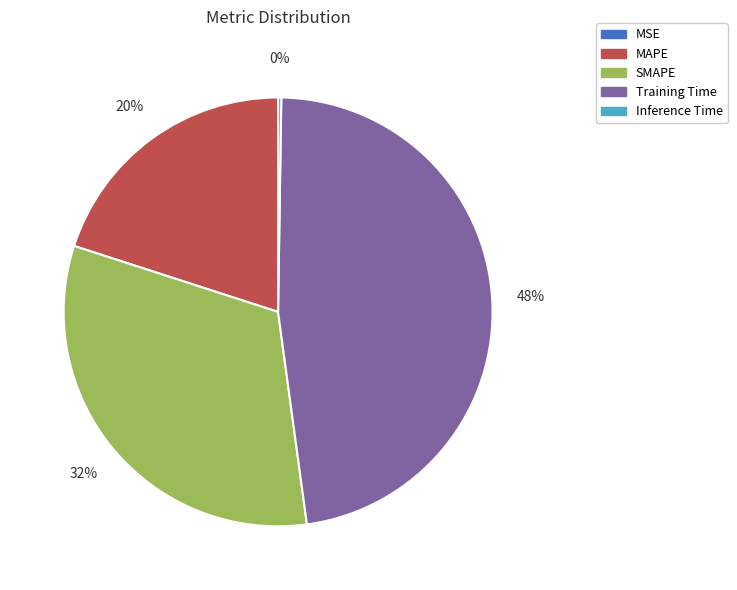

To the nearest percent, what is the average slice percentage?

20%